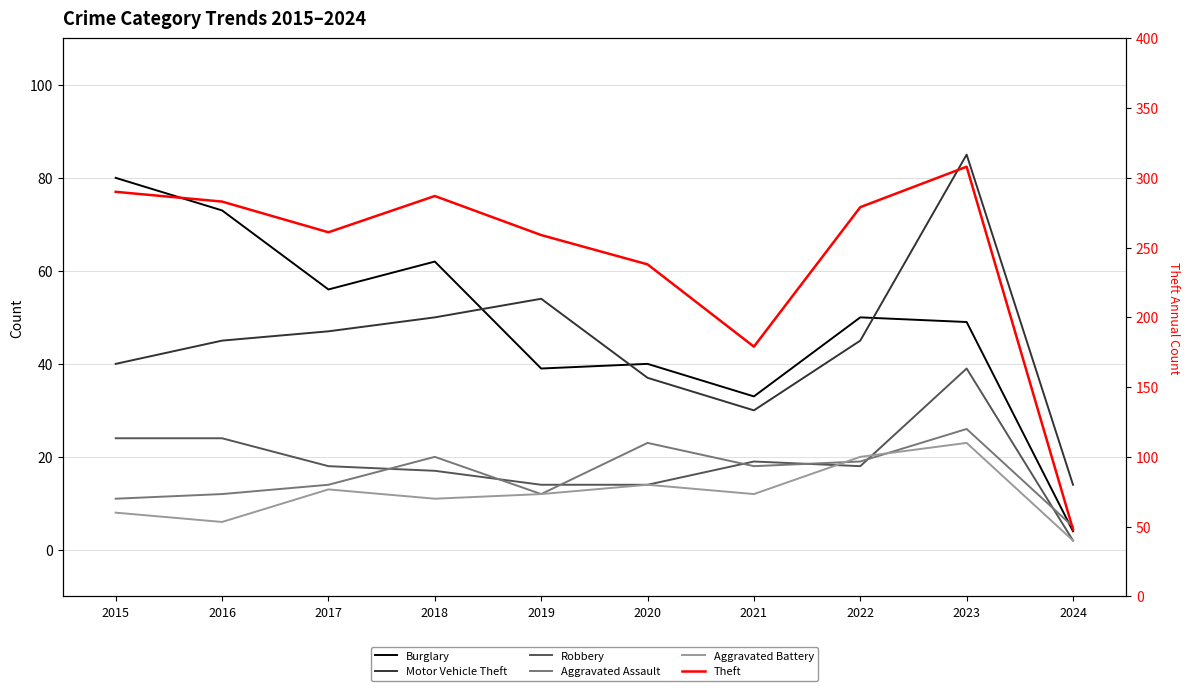

List the labels in order of Motor Vehicle Theft value, smallest first.

2024, 2021, 2020, 2015, 2016, 2022, 2017, 2018, 2019, 2023